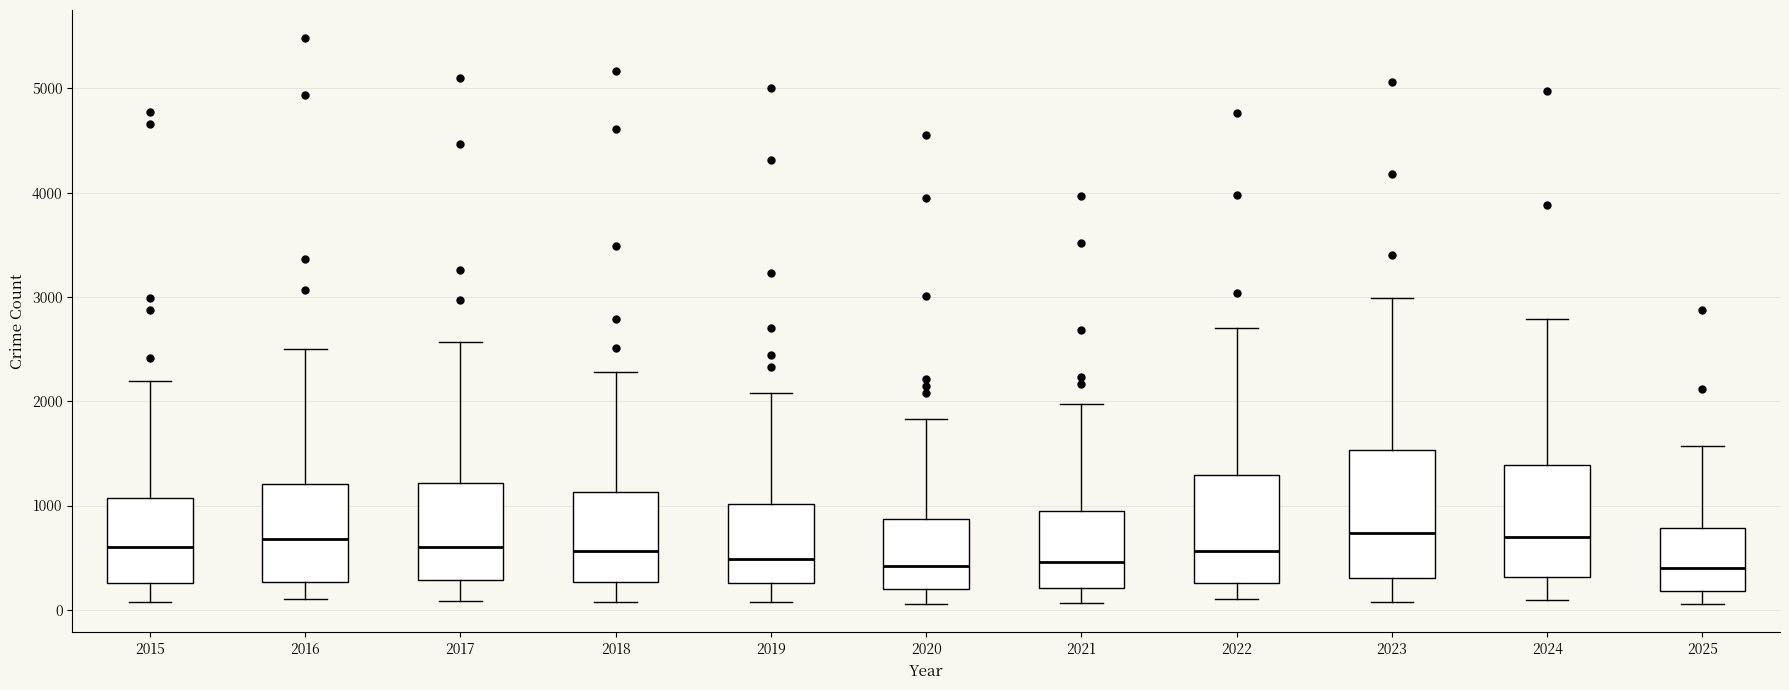

Reading left to right, transcribe this box plot: for each box, give where its median line is, the range the box spans, and where its two whiskers end, as read against the y-axis. The values are not printed on the chart, so give them approximately, as read against the axis.

2015: median 600, box 300 to 1100, whiskers 100 to 2200
2016: median 700, box 300 to 1200, whiskers 100 to 2500
2017: median 600, box 300 to 1200, whiskers 100 to 2600
2018: median 600, box 300 to 1100, whiskers 100 to 2300
2019: median 500, box 300 to 1000, whiskers 100 to 2100
2020: median 400, box 200 to 900, whiskers 100 to 1800
2021: median 500, box 200 to 900, whiskers 100 to 2000
2022: median 600, box 300 to 1300, whiskers 100 to 2700
2023: median 700, box 300 to 1500, whiskers 100 to 3000
2024: median 700, box 300 to 1400, whiskers 100 to 2800
2025: median 400, box 200 to 800, whiskers 100 to 1600